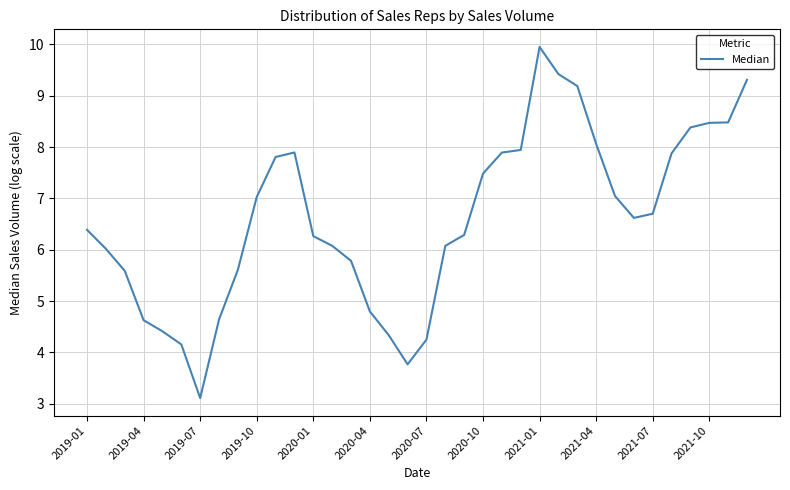

What is the smallest value displayed?

3.1